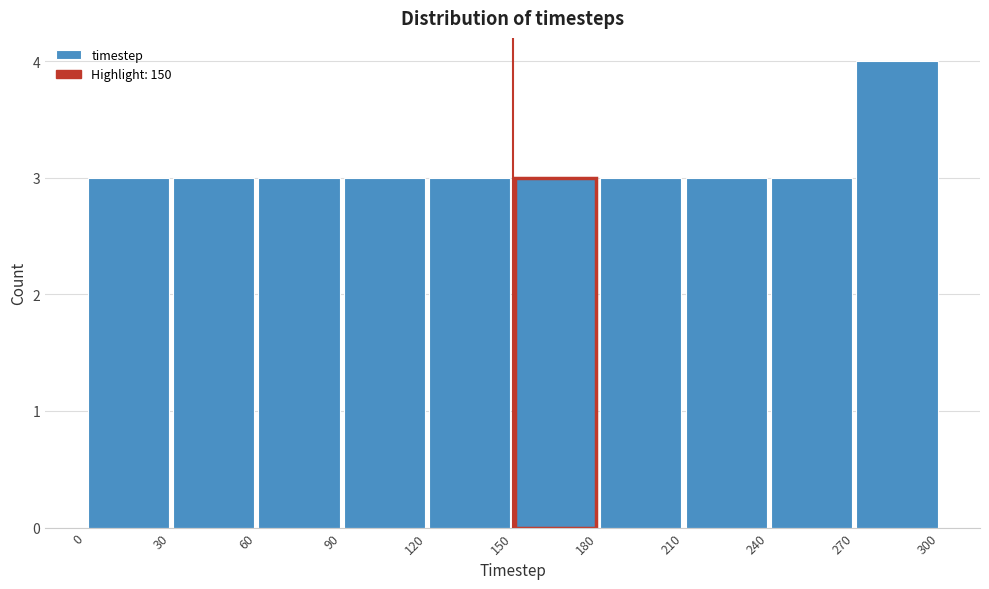

Reading left to right, list every bar in this chart as the range it spans on the x-axis followed by its height. The values are not printed on the chart, so give them approximately, as read against the axis.

0 to 30: 3
30 to 60: 3
60 to 90: 3
90 to 120: 3
120 to 150: 3
150 to 180: 3
180 to 210: 3
210 to 240: 3
240 to 270: 3
270 to 300: 4